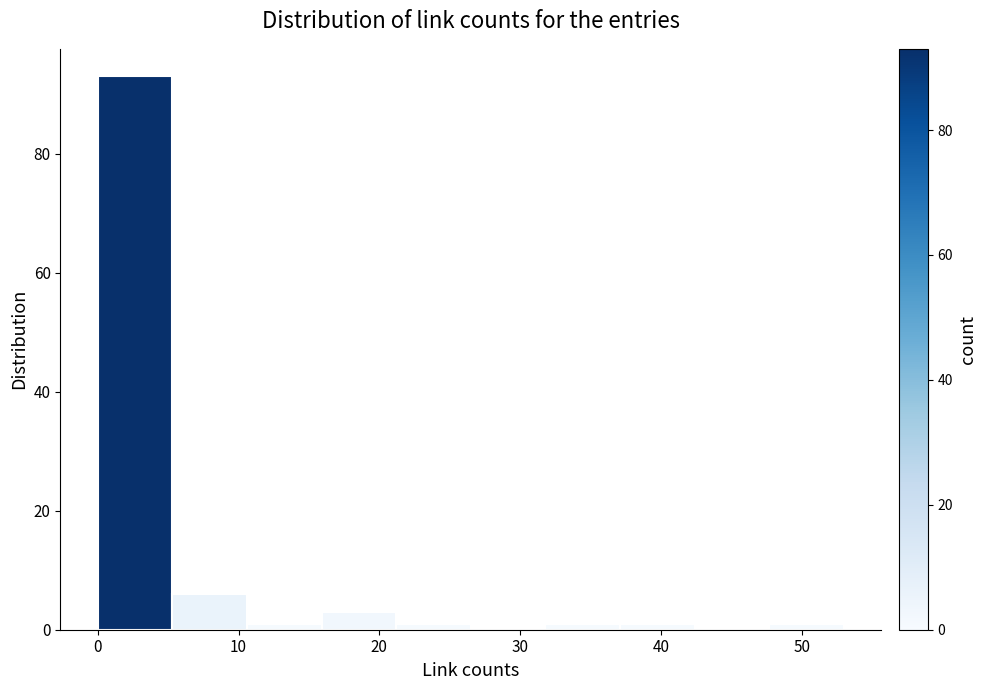

Reading left to right, list every bar in this chart as the range it spans on the x-axis followed by its height. Neither the bar edges nor the heights are printed on the chart, so give them approximately, as read against the axes.

0.0 to 5.3: 94
5.3 to 10.6: 6
10.6 to 15.9: under 2
15.9 to 21.2: 4
21.2 to 26.5: under 2
26.5 to 31.8: 0
31.8 to 37.1: under 2
37.1 to 42.4: under 2
42.4 to 47.7: 0
47.7 to 53.0: under 2